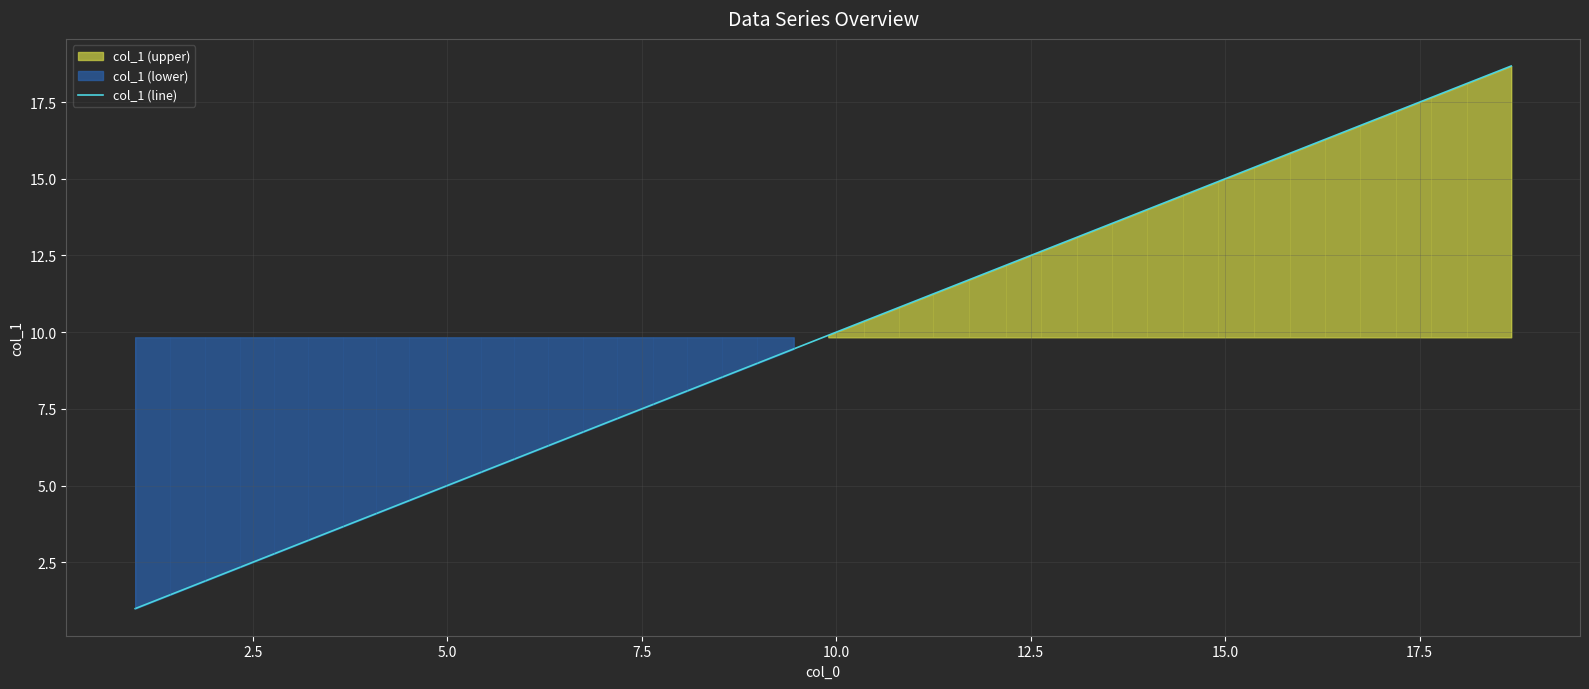

What is the sum of all values?

388.8